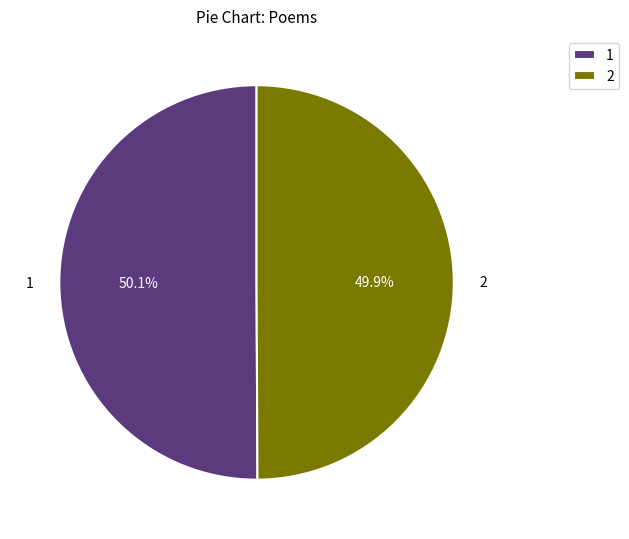

Is there any slice that represents more than half of the pie?

Yes